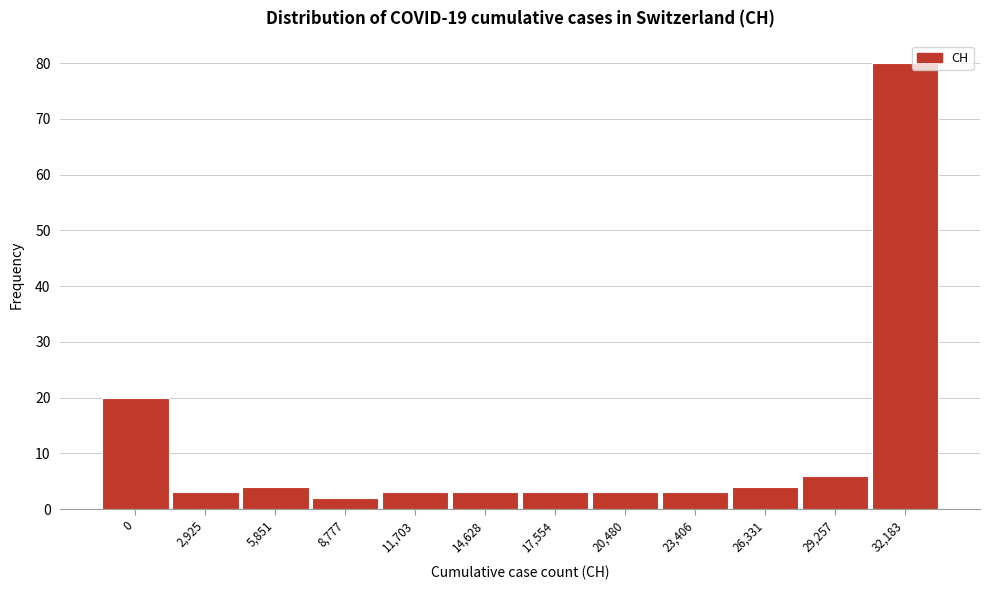

Reading right to left, extract all data points from this chart.

32,183=80	29,257=6	26,331=4	23,406=3	20,480=3	17,554=3	14,628=3	11,703=3	8,777=2	5,851=4	2,925=3	0=20